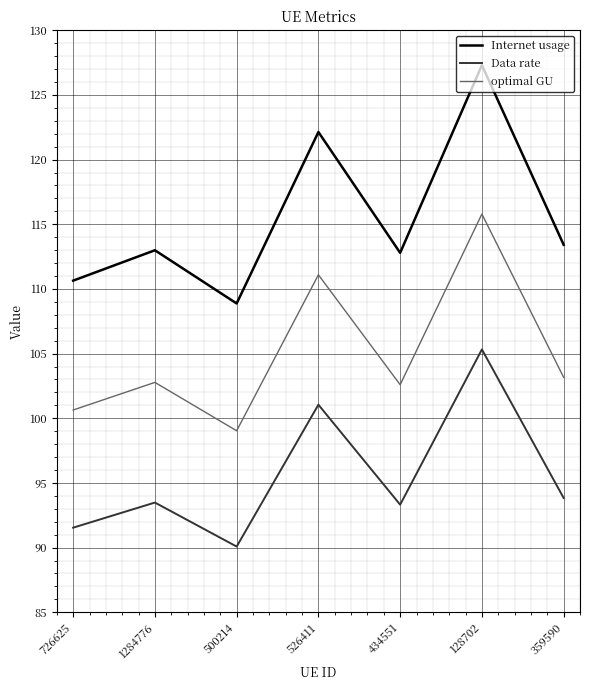

How many values in the Internet usage series are below 112?

2